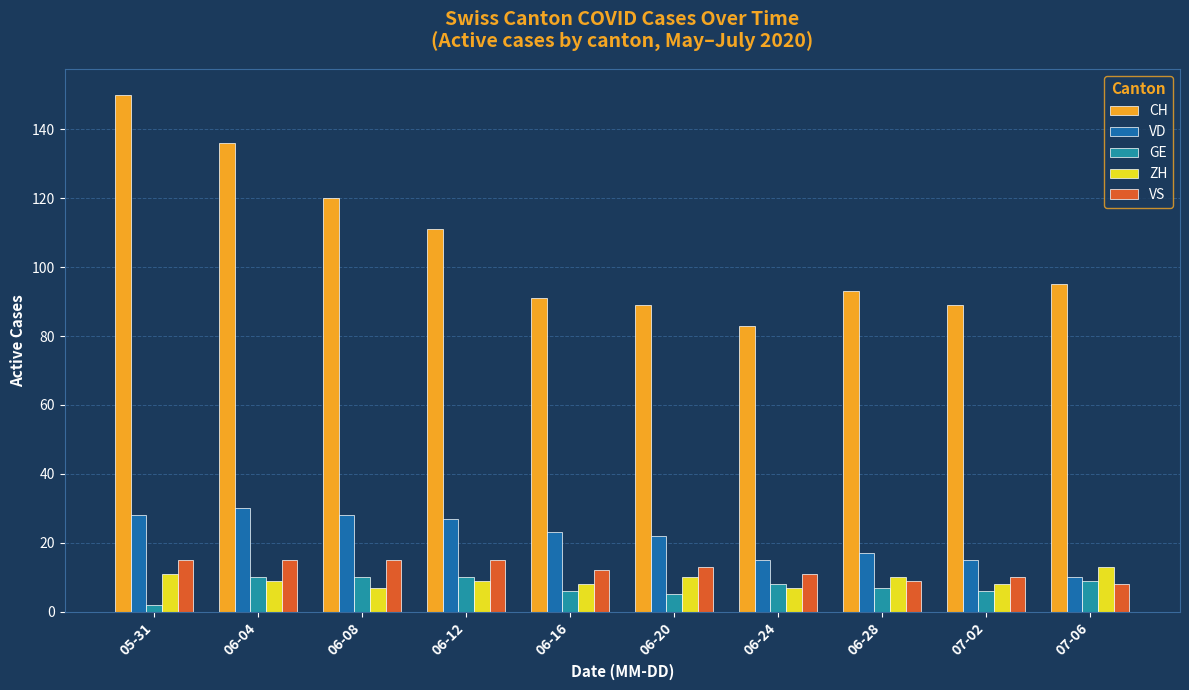

Read the VS value at 06-20.

13